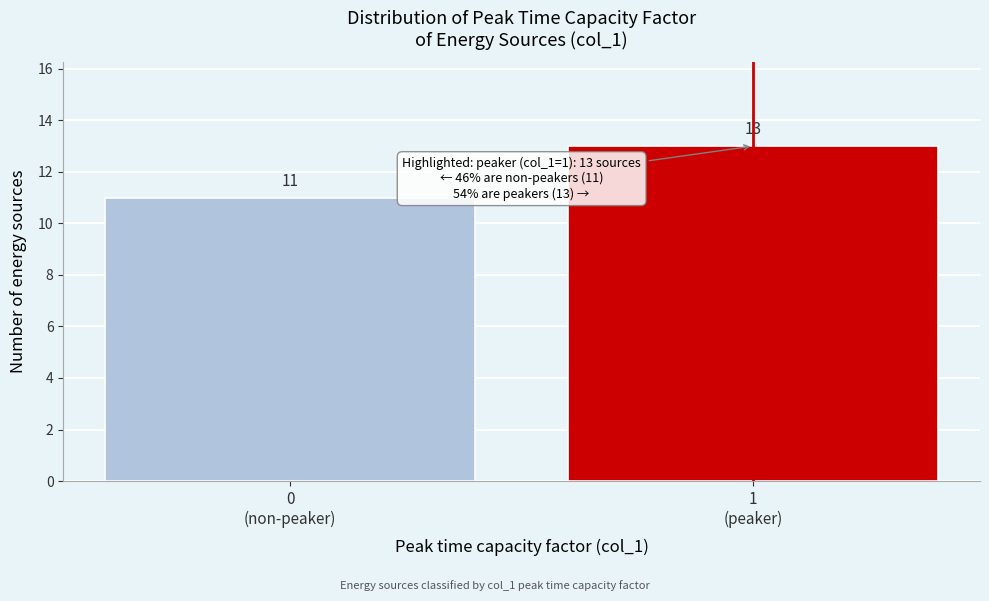

Reading left to right, transcribe all the data shown in this chart.

11	13